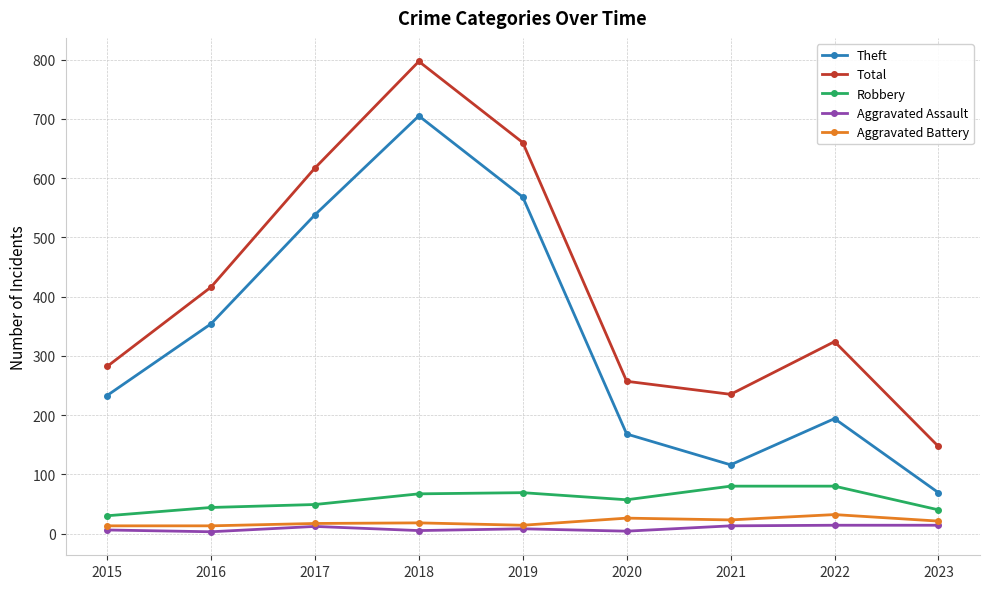

What is the maximum value shown in the chart?

797